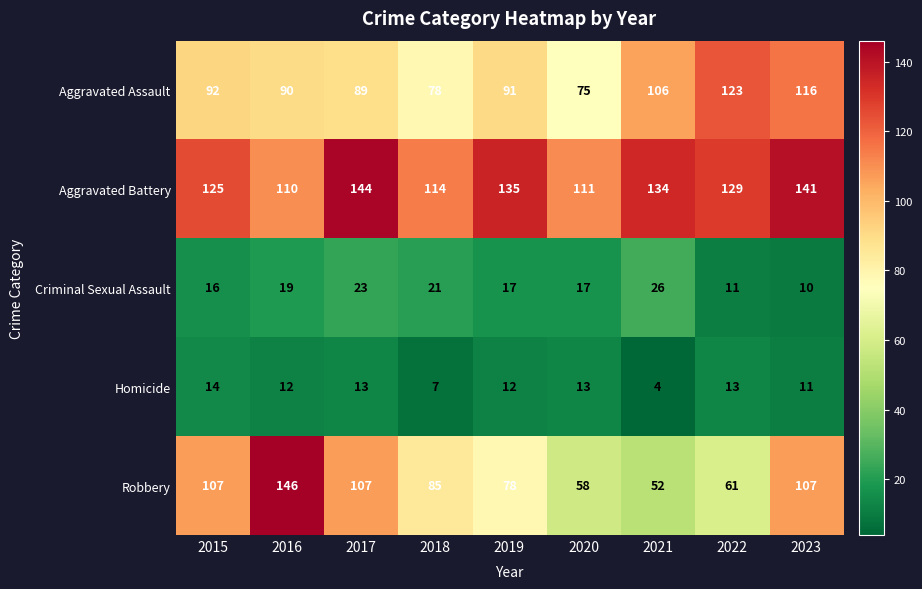

Which category has the lowest value in the Robbery series?

2021